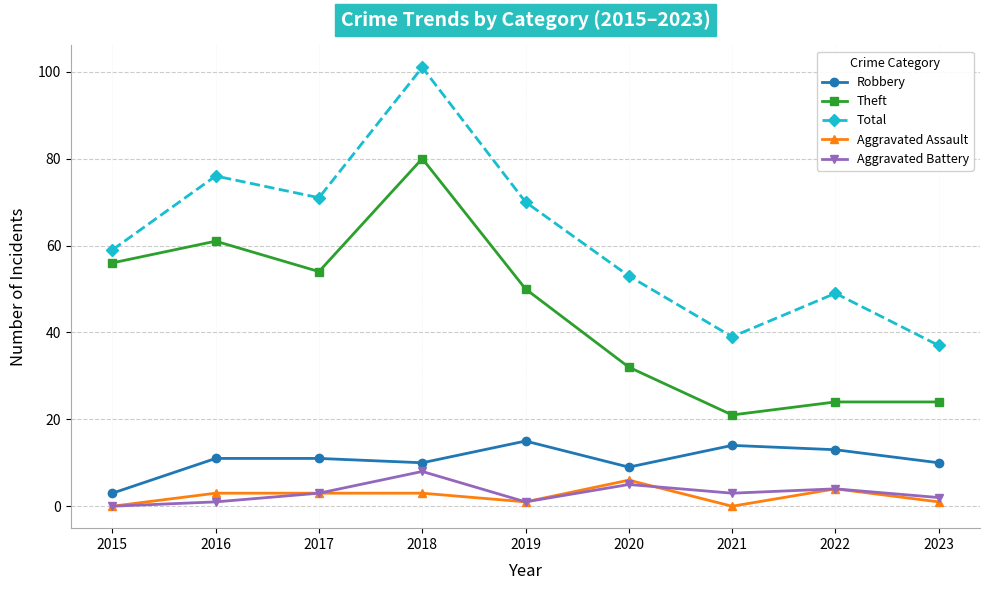

What is the difference between the maximum and second lowest values in the Aggravated Battery series?

7